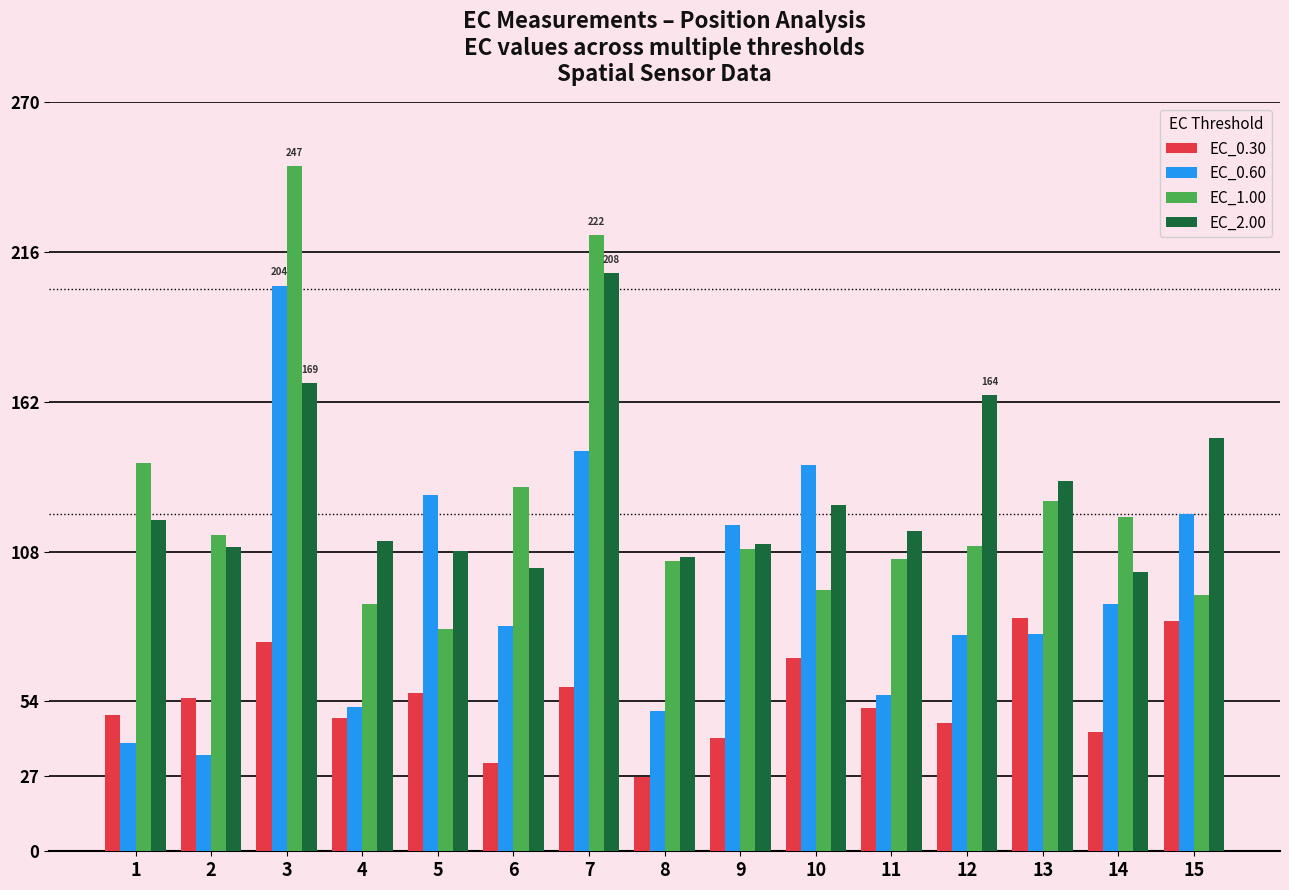

How many bars are there in total?

60